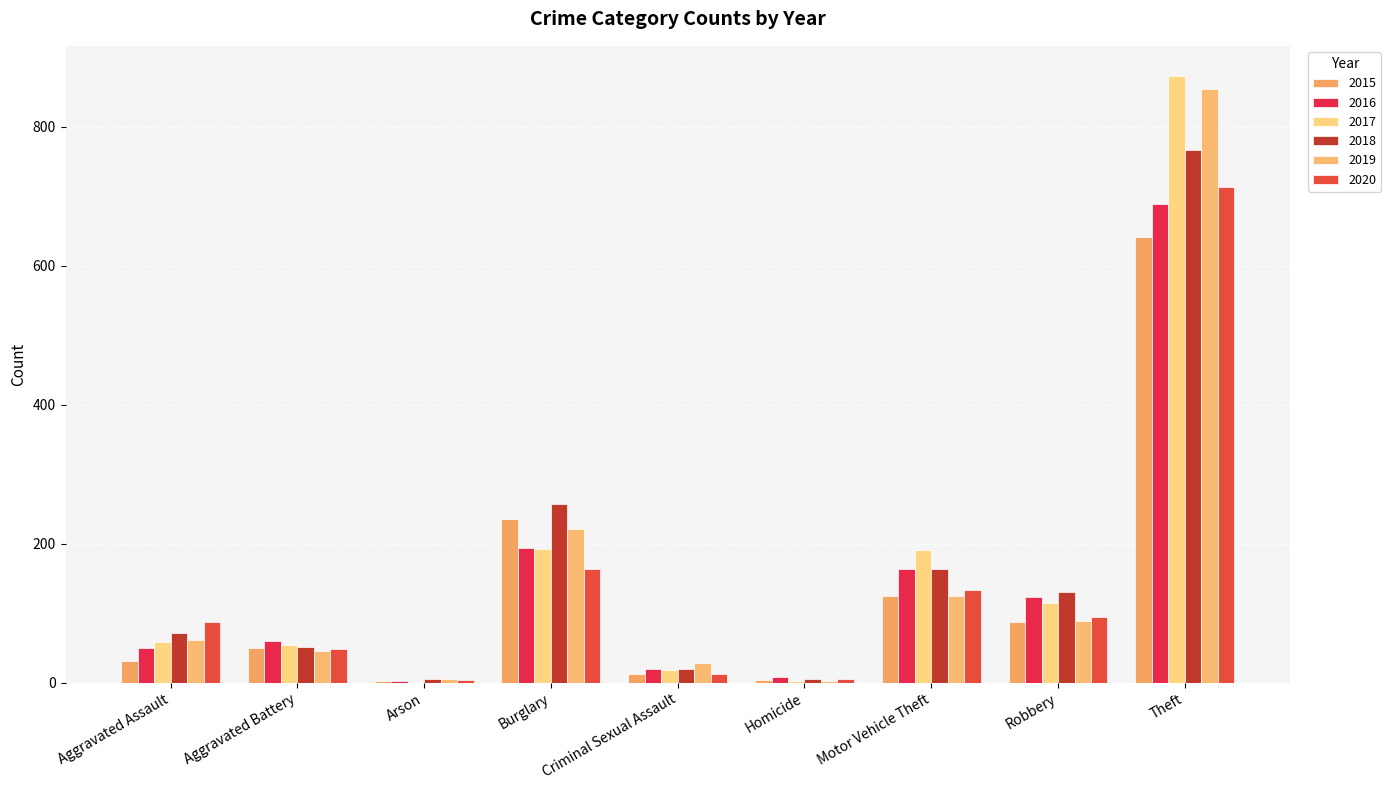

What is the label of the 9th bar from the left?

Theft